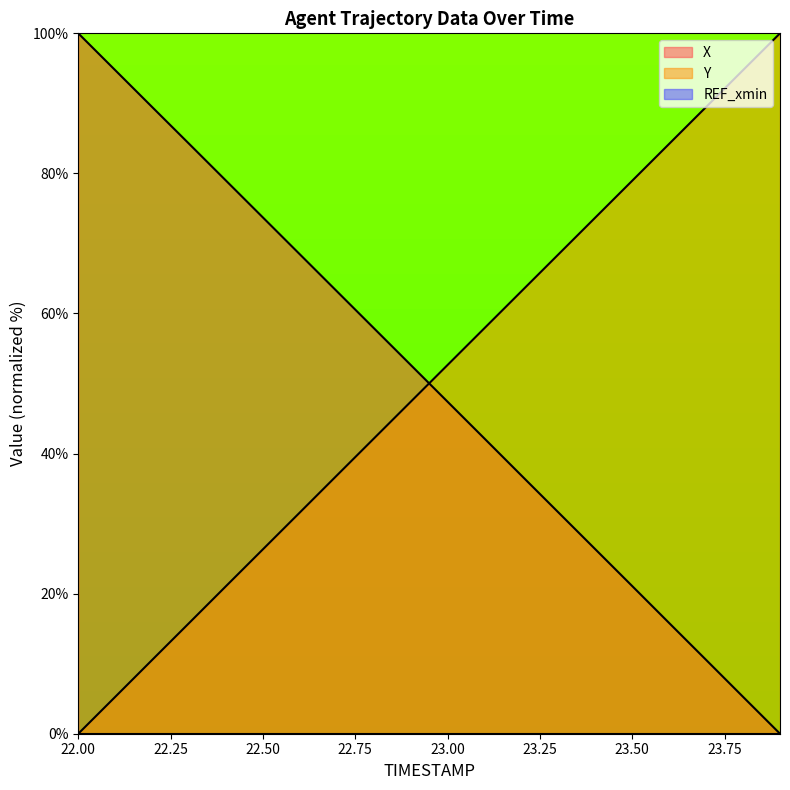

Reading left to right, transcribe all the data shown in this chart.

X: 100.0	94.7	89.5	84.2	79.0	73.7	68.4	63.2	57.9	52.7	47.4	42.1	36.9	31.6	26.3	21.1	15.8	10.5	5.3	0.0
Y: 0.0	5.3	10.5	15.8	21.1	26.3	31.6	36.9	42.1	47.4	52.7	57.9	63.2	68.4	73.7	79.0	84.2	89.5	94.7	100.0